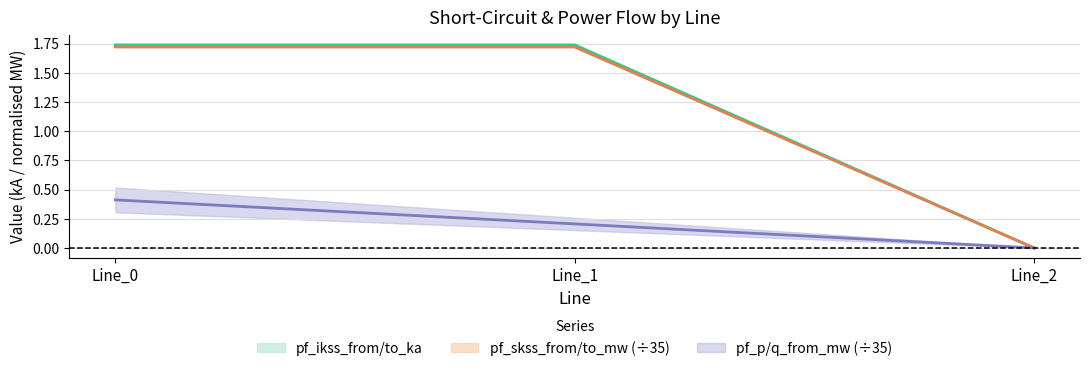

Count the pf_p_from_mw values in the range 0 to 1.

3